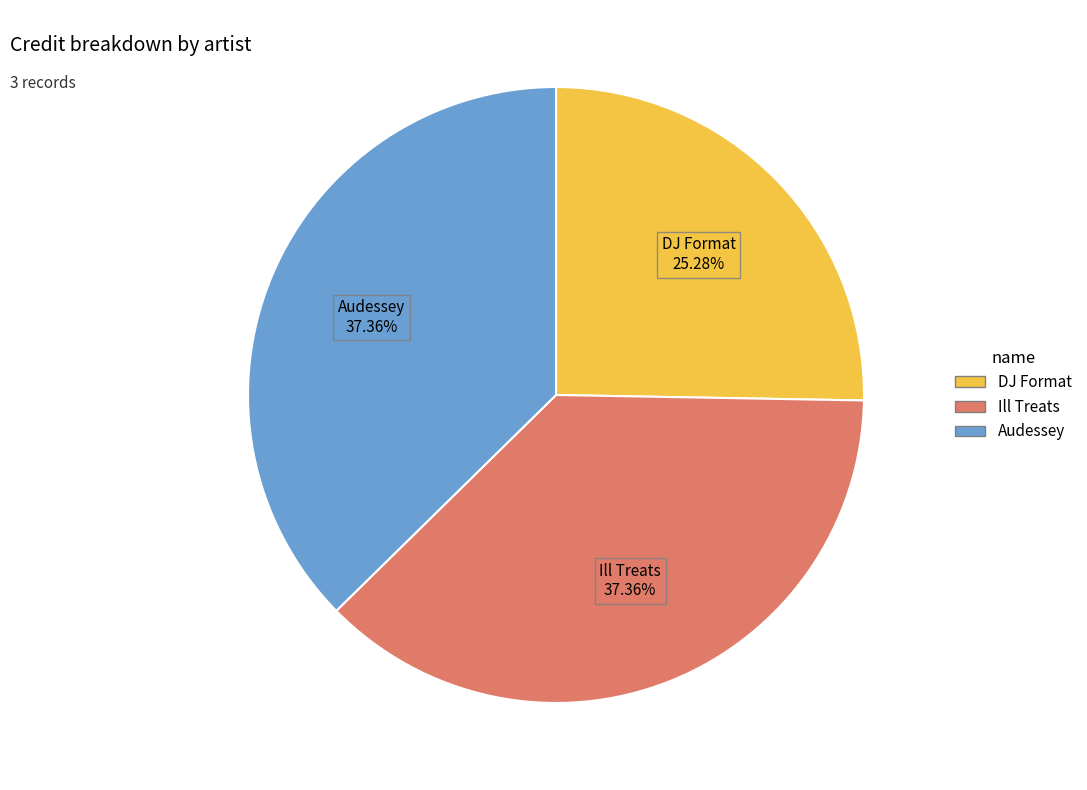

Is there any slice that represents more than half of the pie?

No